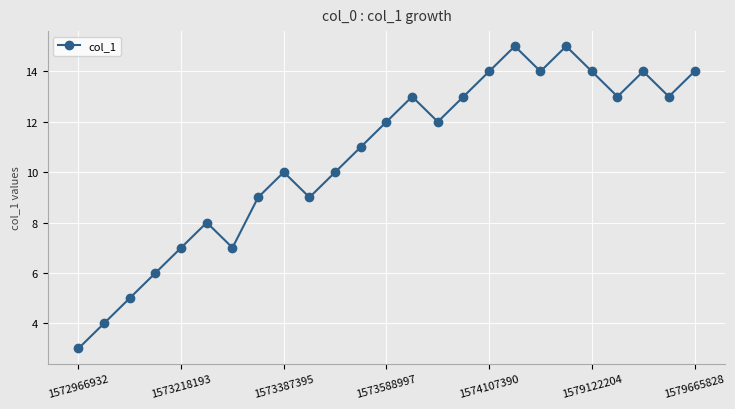

What is the value of the 18th point from the left?

15